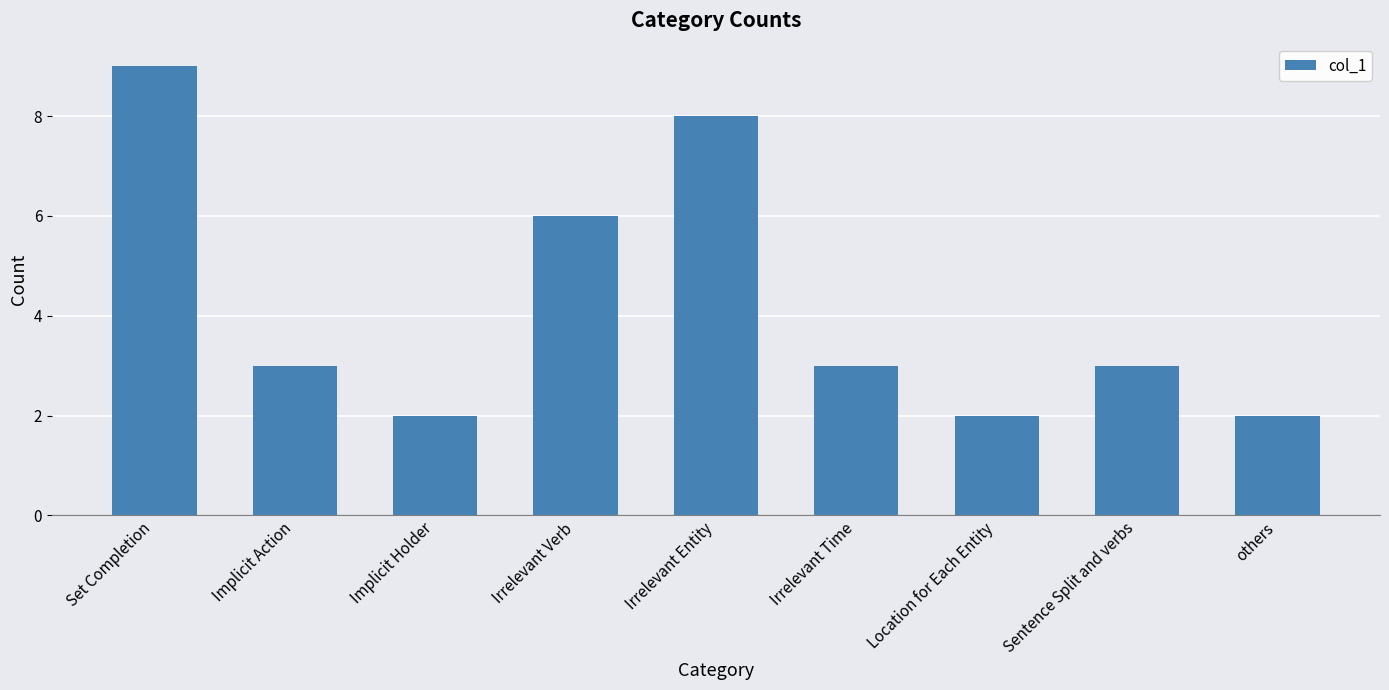

Reading right to left, extract all data points from this chart.

2	3	2	3	8	6	2	3	9